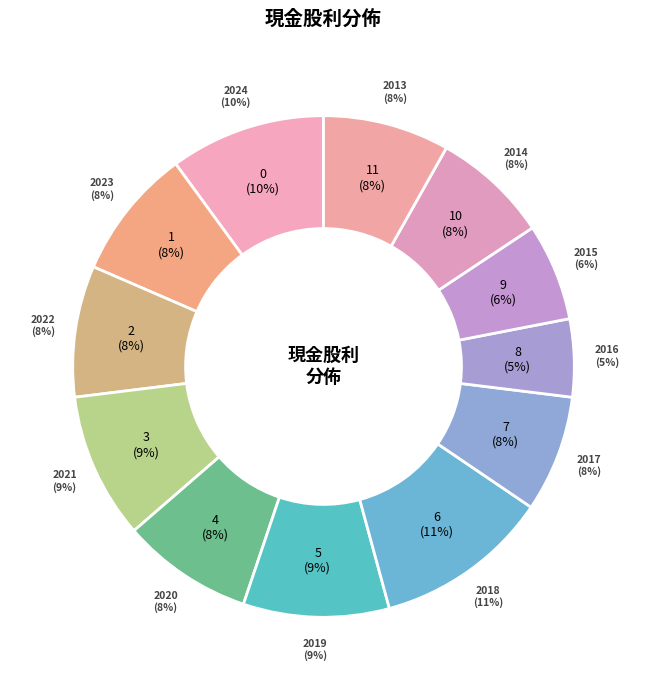

True or false: 2022 accounts for 8% of the total.

True